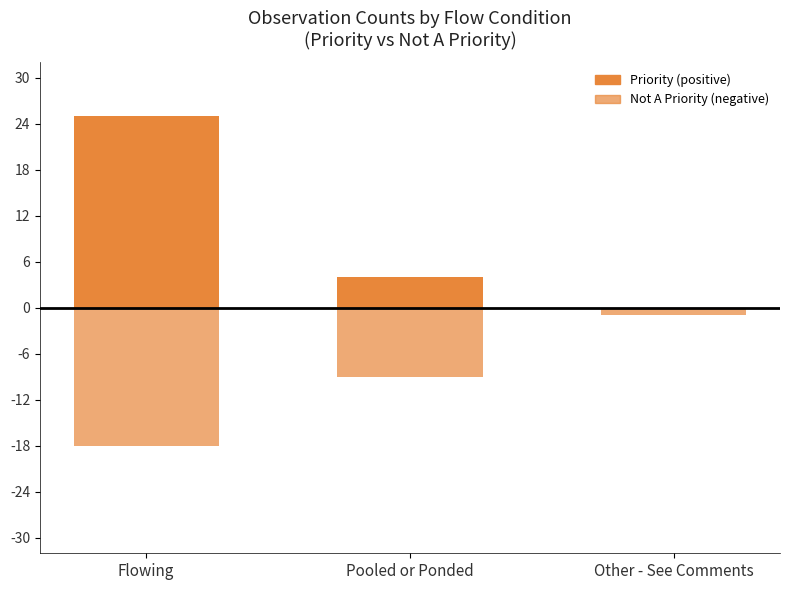

Is it true that Not A Priority equals -16 at Pooled or Ponded?

False